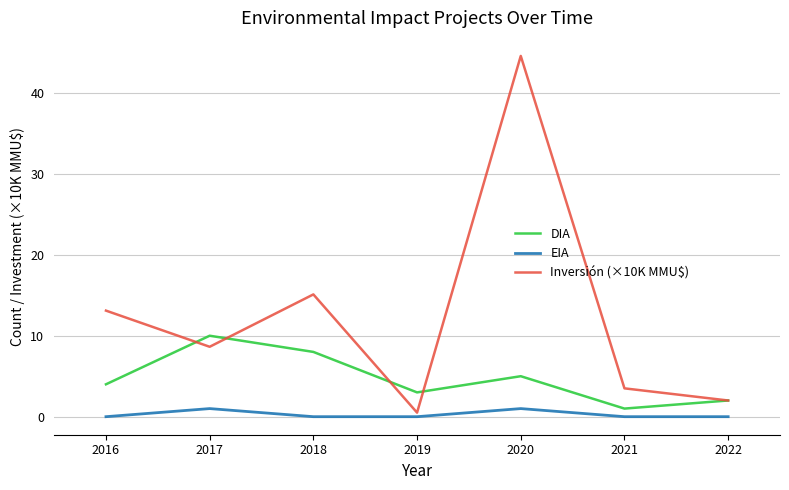

Which category has the highest value in the Inversión (×10K MMU$) series?

2020